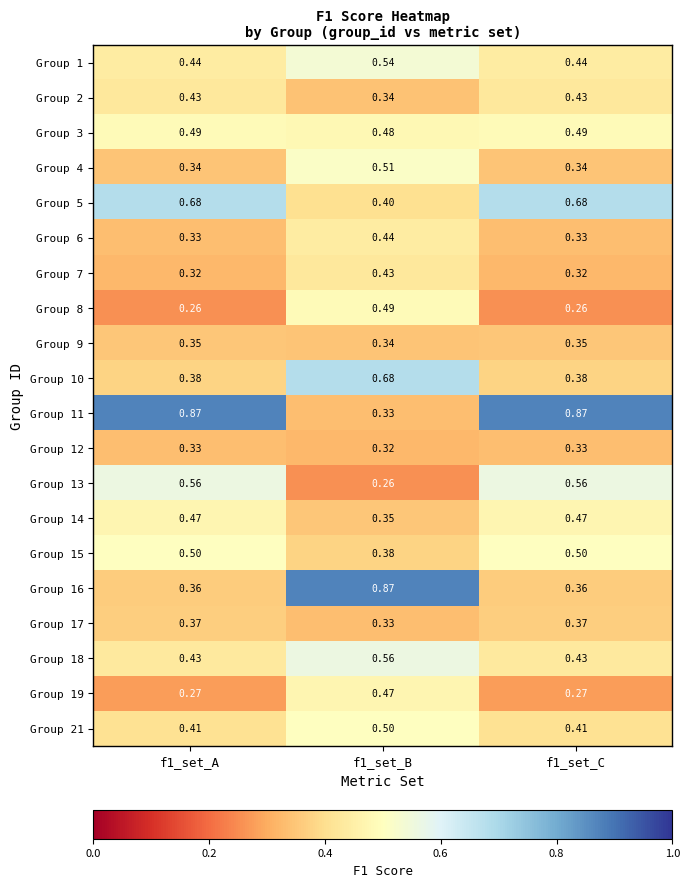

Is the value of Group 8 at f1_set_C greater than the value of Group 4 at f1_set_C?

No